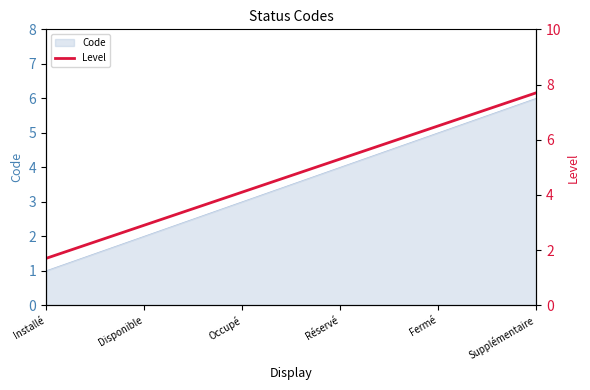

What is the value of the 6th point from the left?

7.7